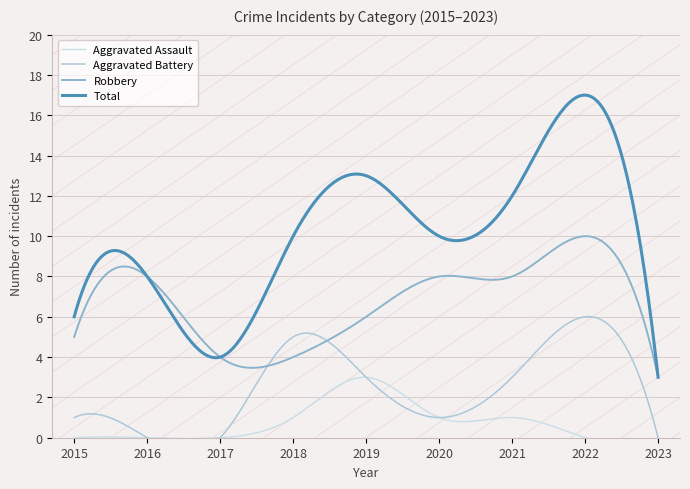

Reading left to right, transcribe all the data shown in this chart.

Aggravated Assault: 2015=0	2016=0	2017=0	2018=1	2019=3	2020=1	2021=1	2022=0	2023=0
Aggravated Battery: 2015=1	2016=0	2017=0	2018=5	2019=3	2020=1	2021=3	2022=6	2023=0
Robbery: 2015=5	2016=8	2017=4	2018=4	2019=6	2020=8	2021=8	2022=10	2023=3
Total: 2015=6	2016=8	2017=4	2018=10	2019=13	2020=10	2021=12	2022=17	2023=3